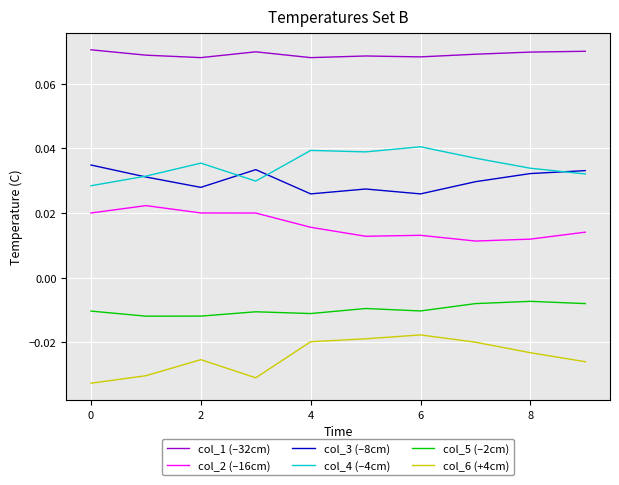

Does the chart display data point markers on the line(s)?

No